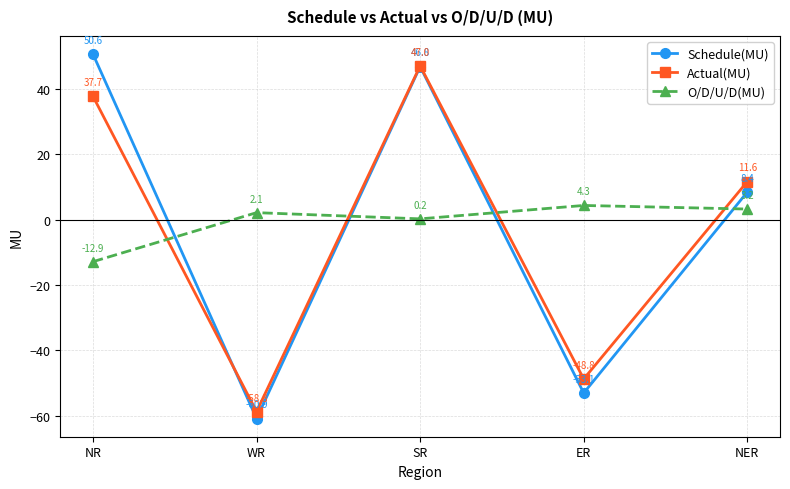

Rank the series by their average value, from lowest to highest.

Actual(MU), Schedule(MU), O/D/U/D(MU)